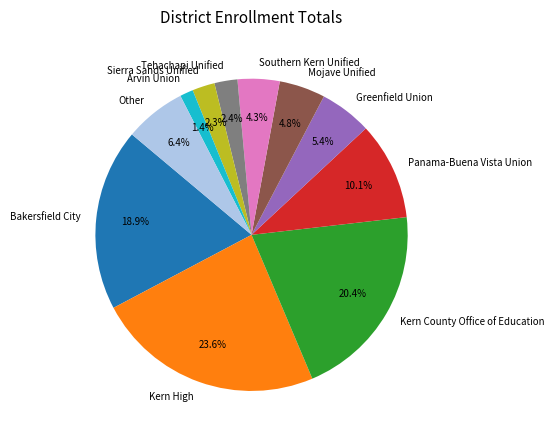

What is the smallest slice in the pie chart?

Arvin Union